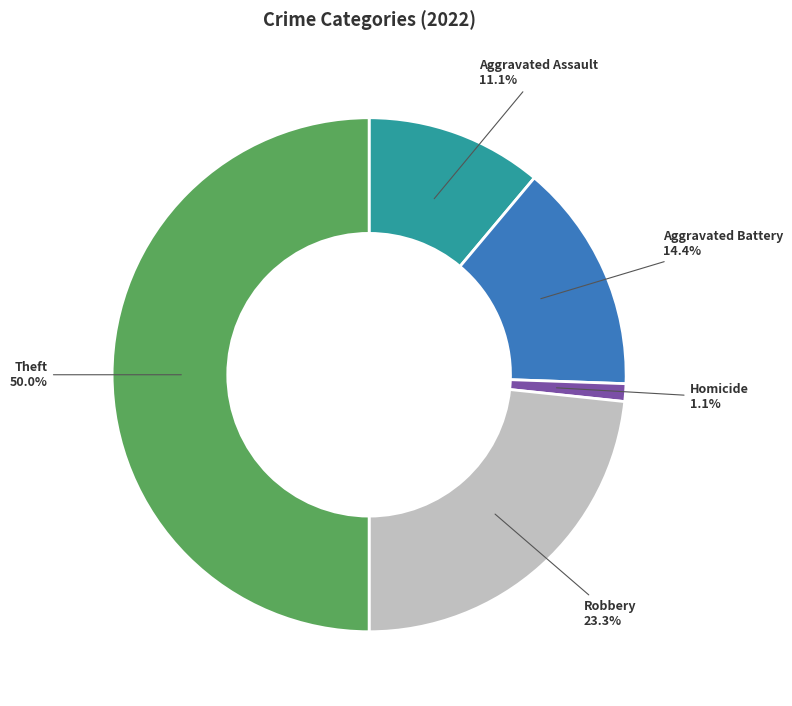

How many slices are in this pie chart?

5